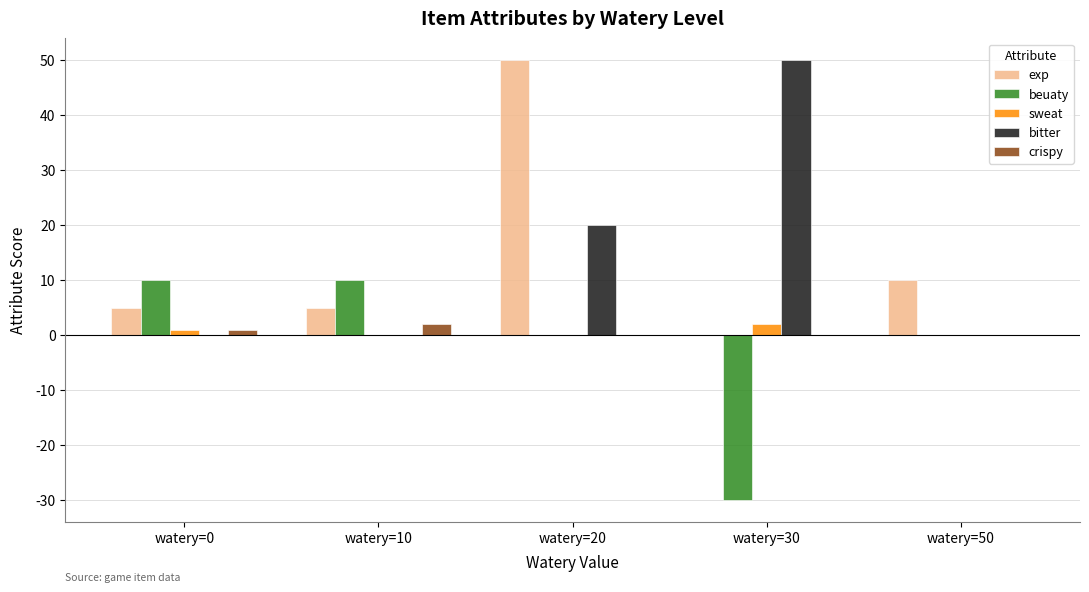

What is the sum of the exp values at watery=20 and watery=0?

55